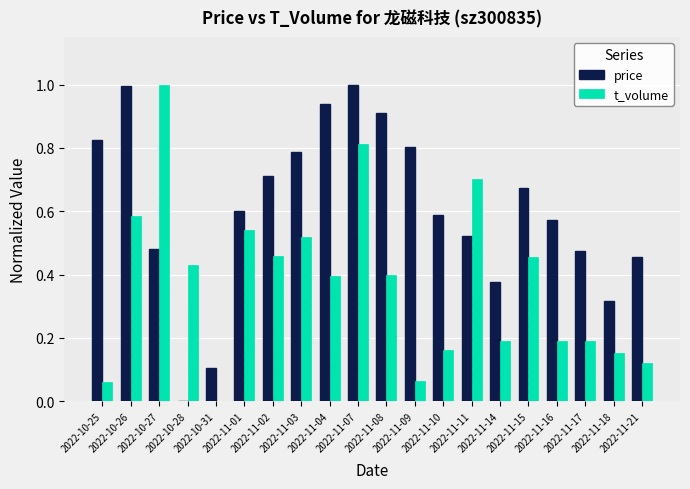

Which series has the largest total across all categories?

price